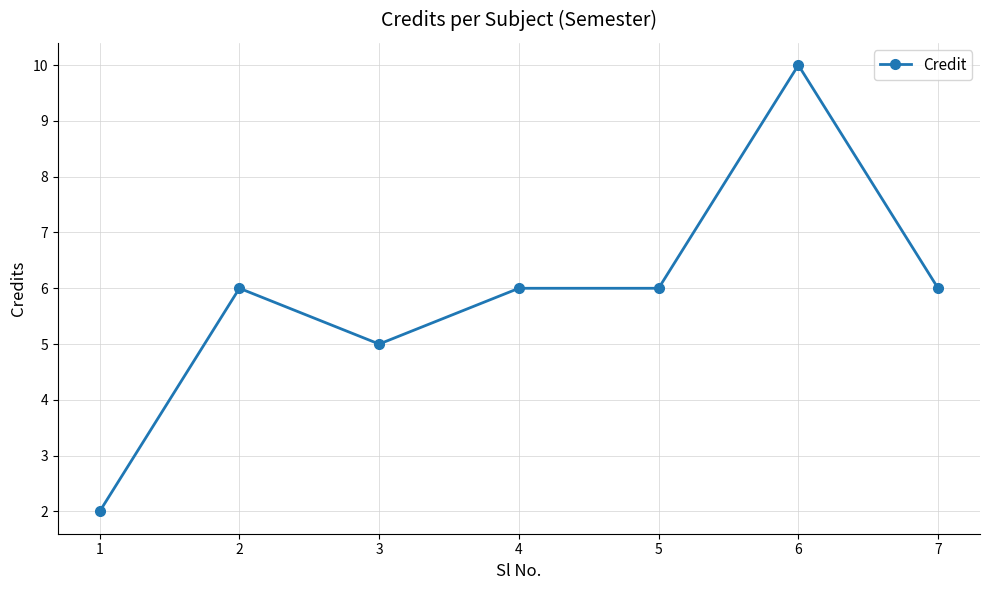

At which category does the data reach its first local valley?

3